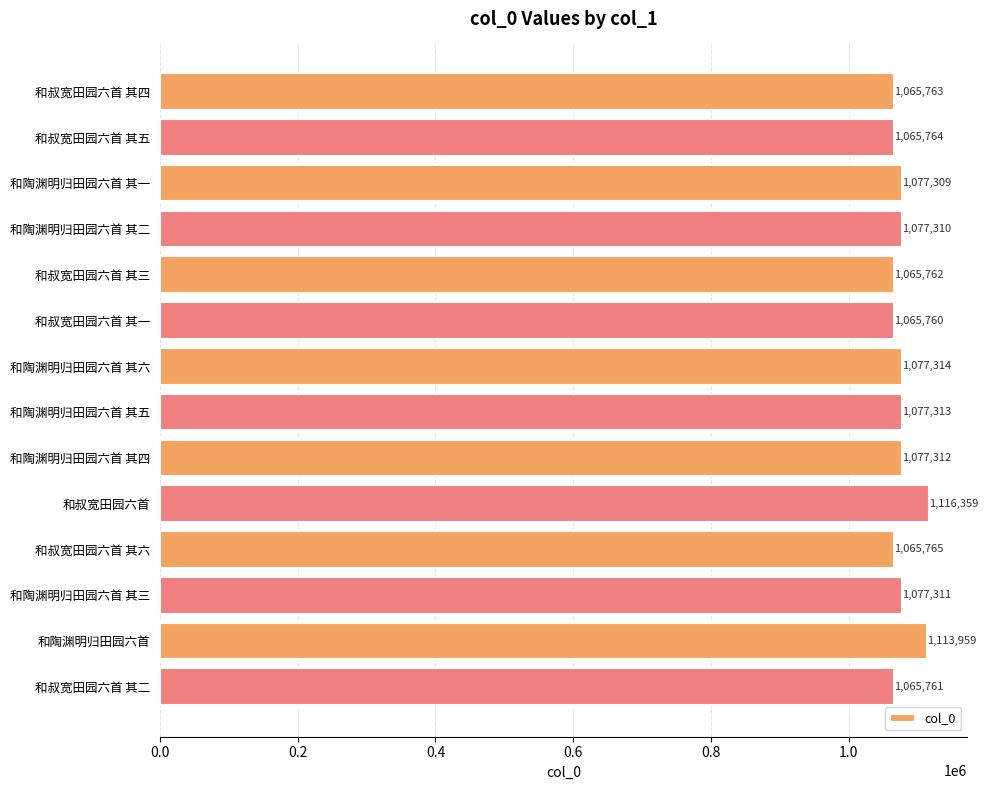

At which category does the chart reach its peak across all series?

和叔宽田园六首